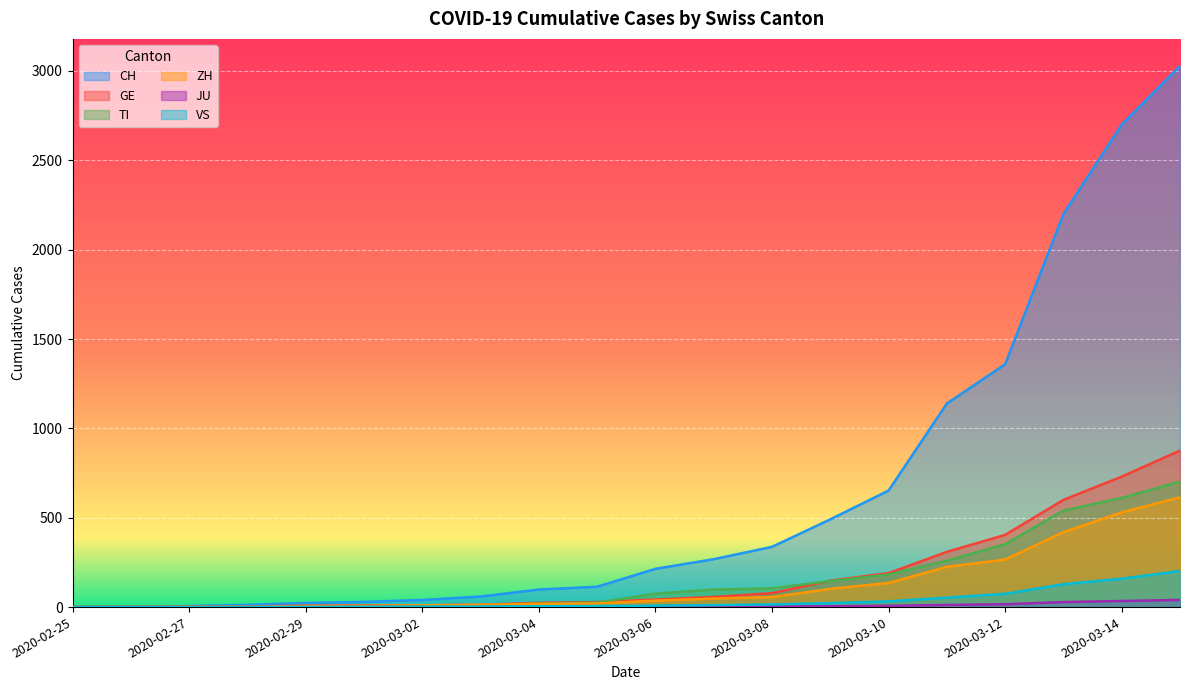

What is the label of the 7th point from the right?

2020-03-09